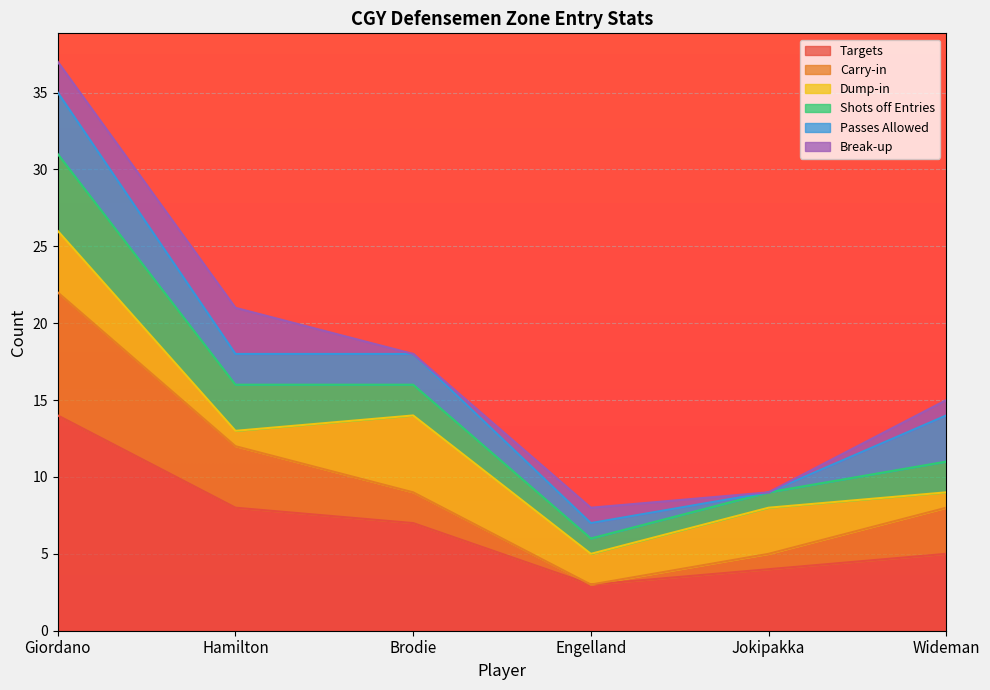

True or false: Carry-in and Shots off Entries cross at least once.

False